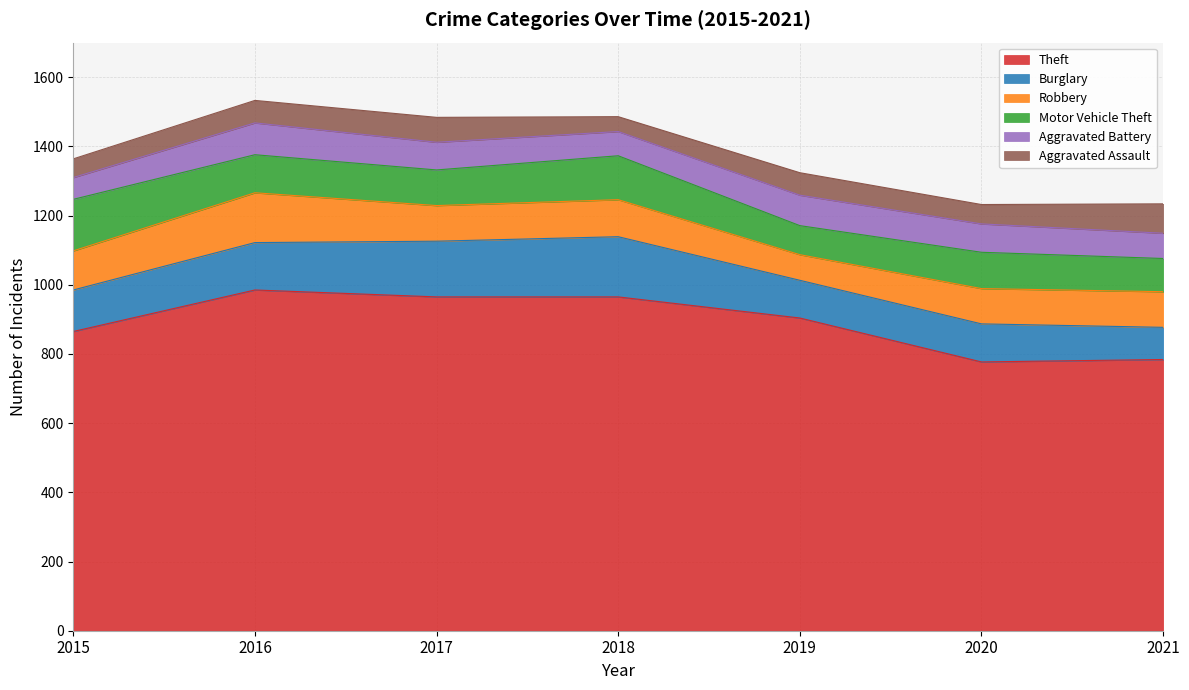

What is the difference between the maximum and minimum values in the Aggravated Battery series?

29